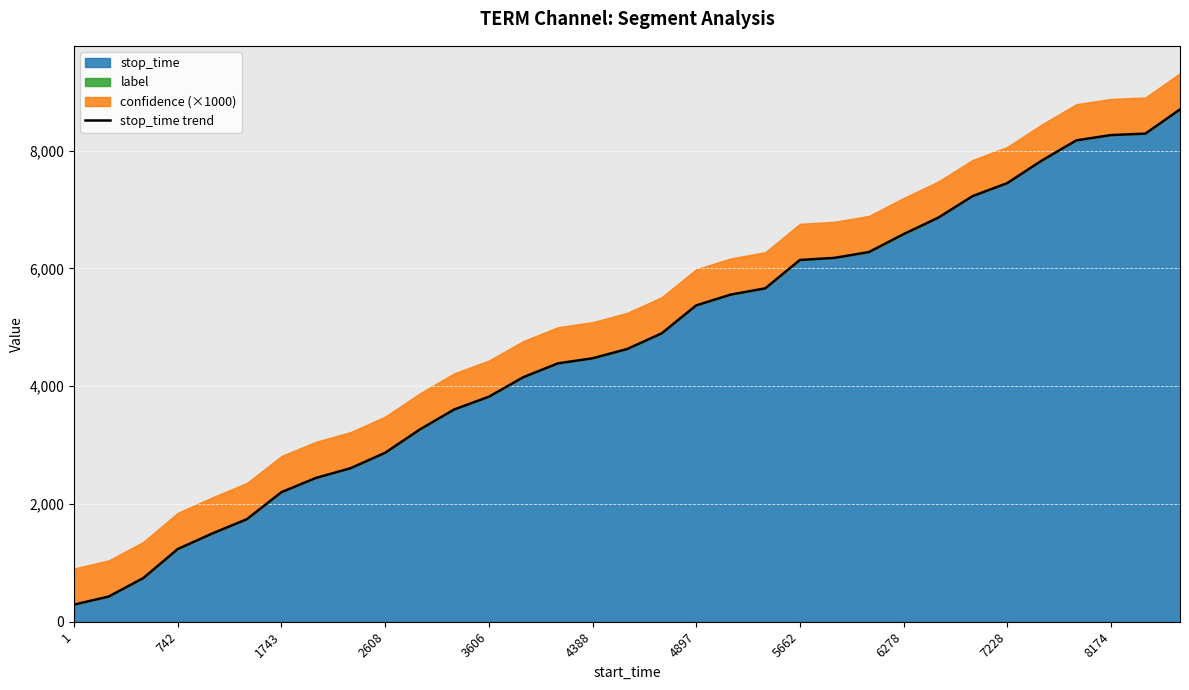

What is the maximum value for stop_time?

8699